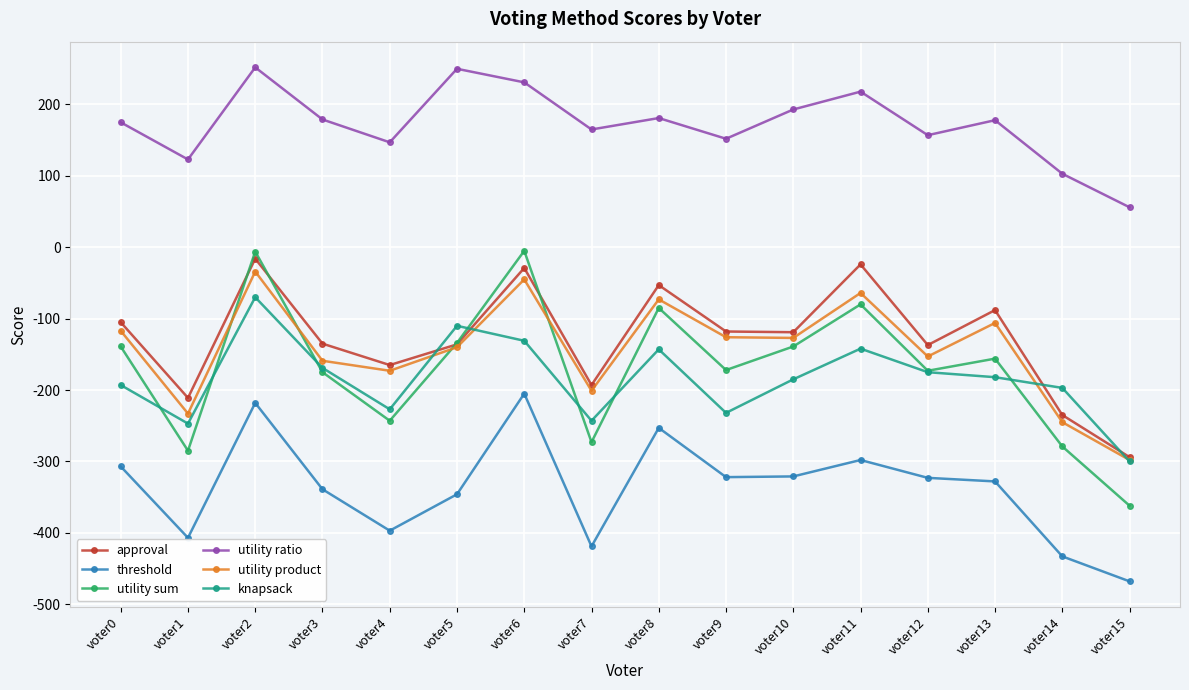

True or false: utility sum and utility ratio cross at least once.

False